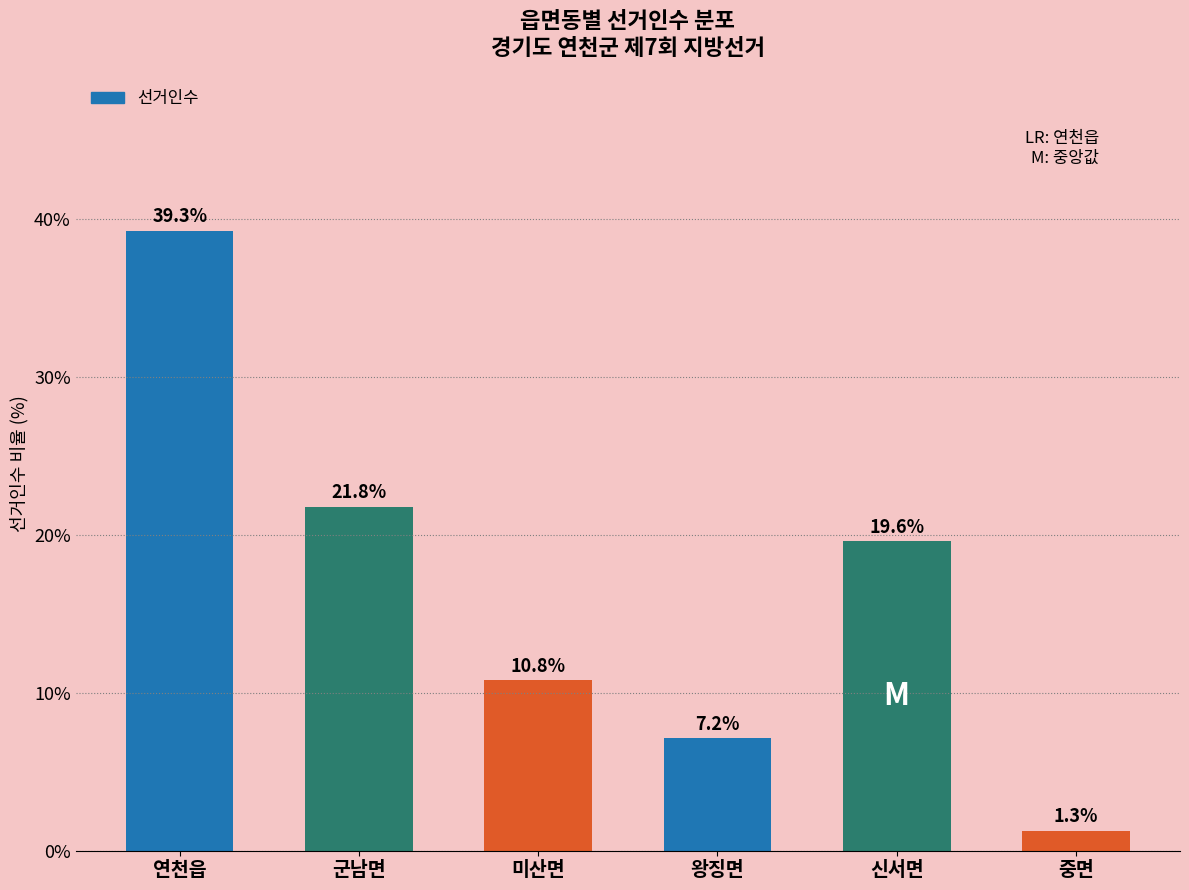

Reading left to right, extract all data points from this chart.

연천읍=39.3	군남면=21.8	미산면=10.8	왕징면=7.2	신서면=19.6	중면=1.3